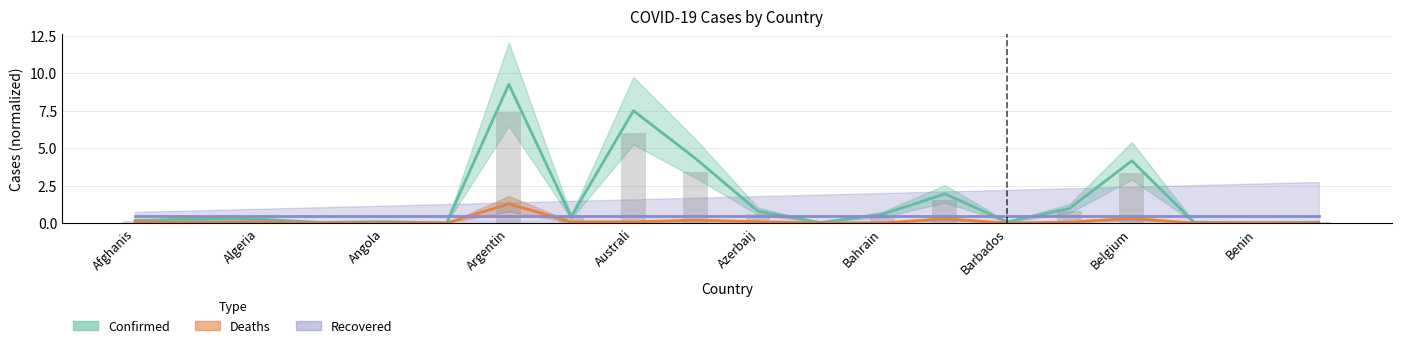

What is the label of the 13th bar from the right?

Armenia